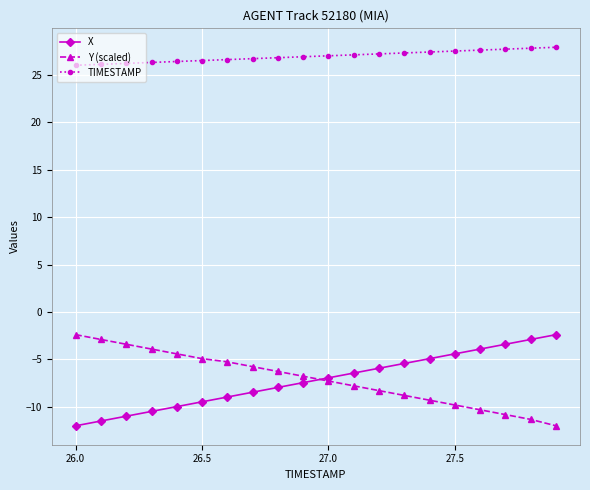

What is the value of the Y (scaled) point at the 7th from the left?

-5.3